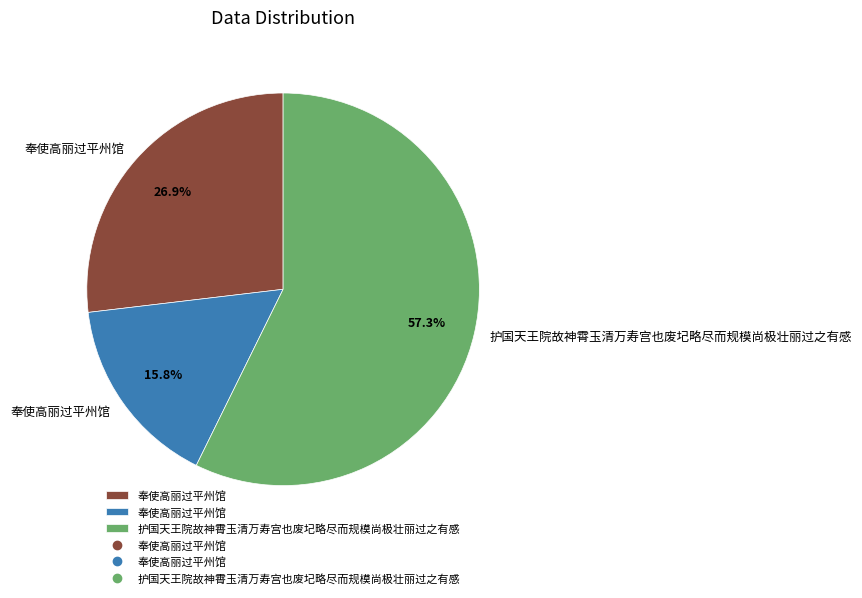

How many segments does this pie chart have?

3